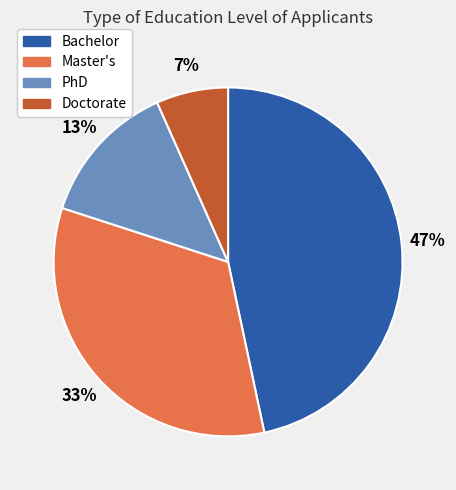

Does Doctorate represent more than half of the total?

No